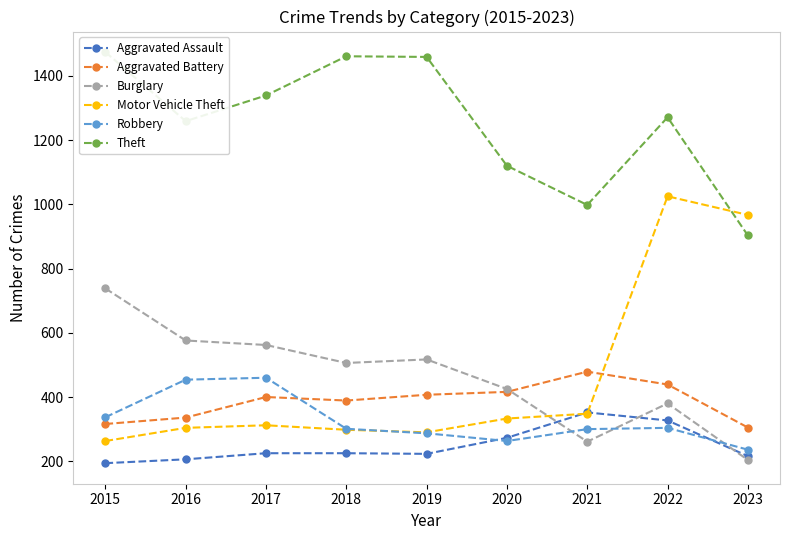

Which series has the largest range (max minus min)?

Motor Vehicle Theft